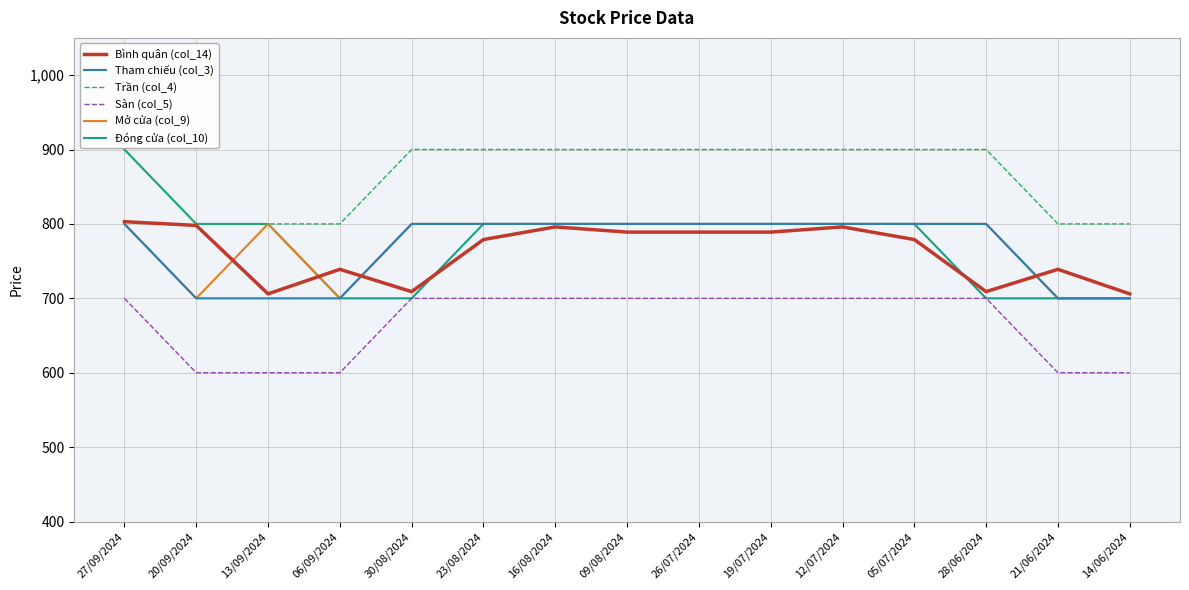

True or false: Sàn (col_5) and Tham chiếu (col_3) cross at least once.

False